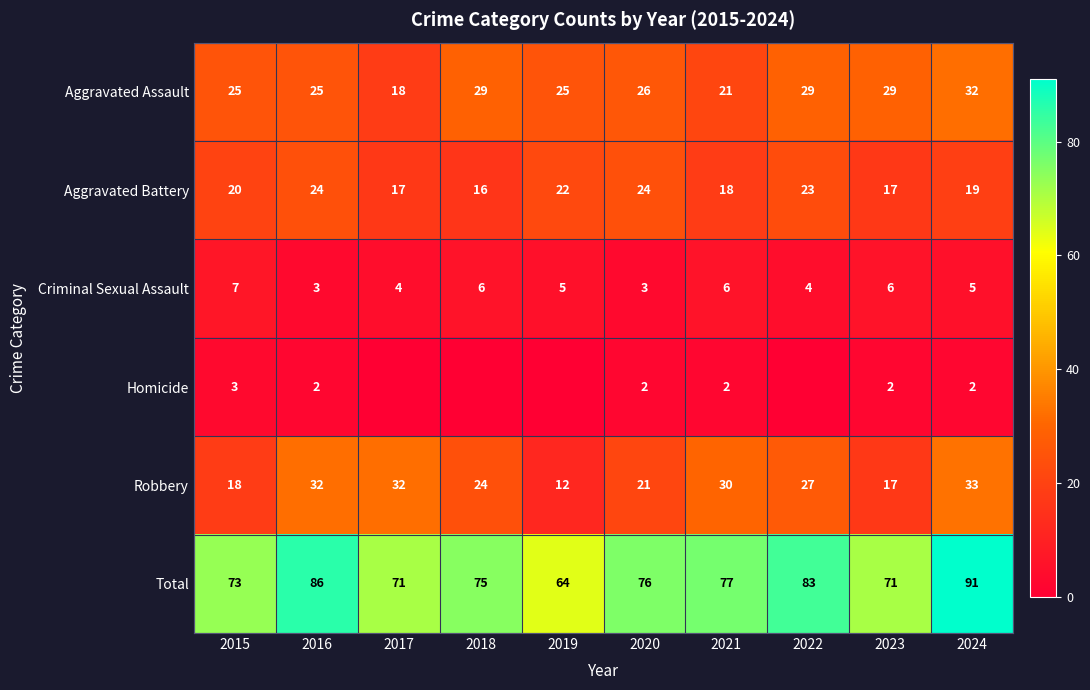

Rank the series at 2024 from lowest to highest value.

Homicide, Criminal Sexual Assault, Aggravated Battery, Aggravated Assault, Robbery, Total